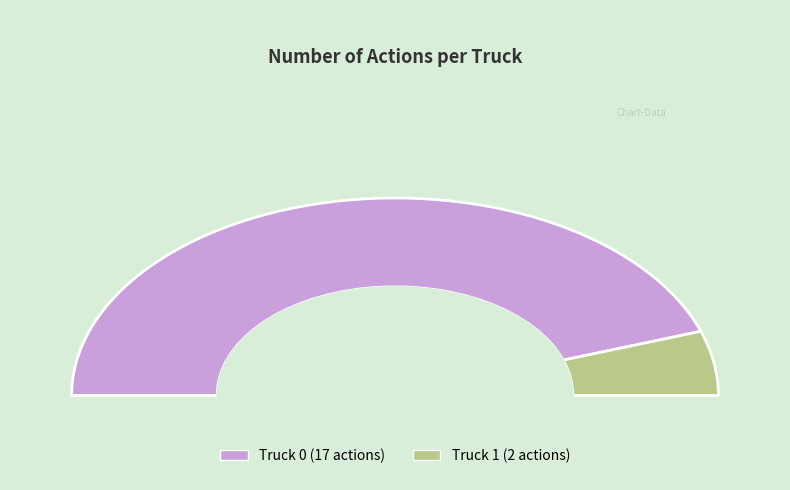

True or false: Truck 0 accounts for 99% of the total.

False